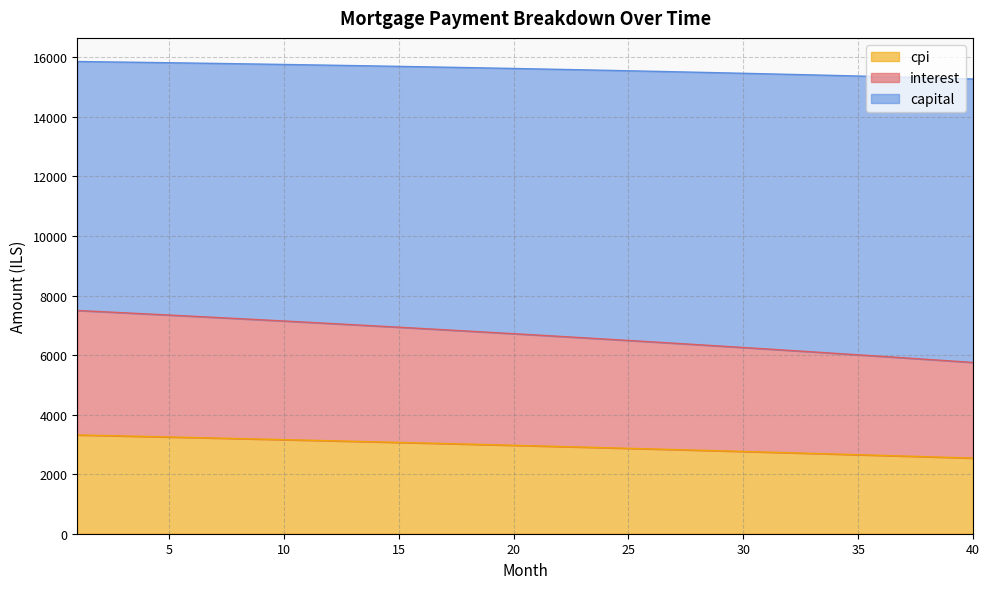

Where is interest nearest to the value 6624?

22